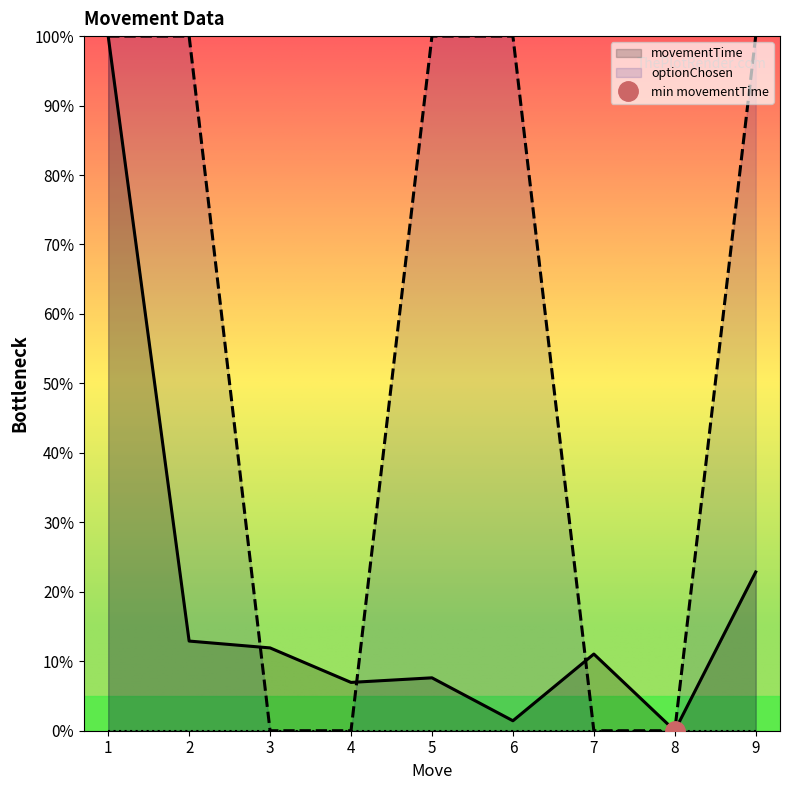

Where is optionChosen nearest to the value 50?

1